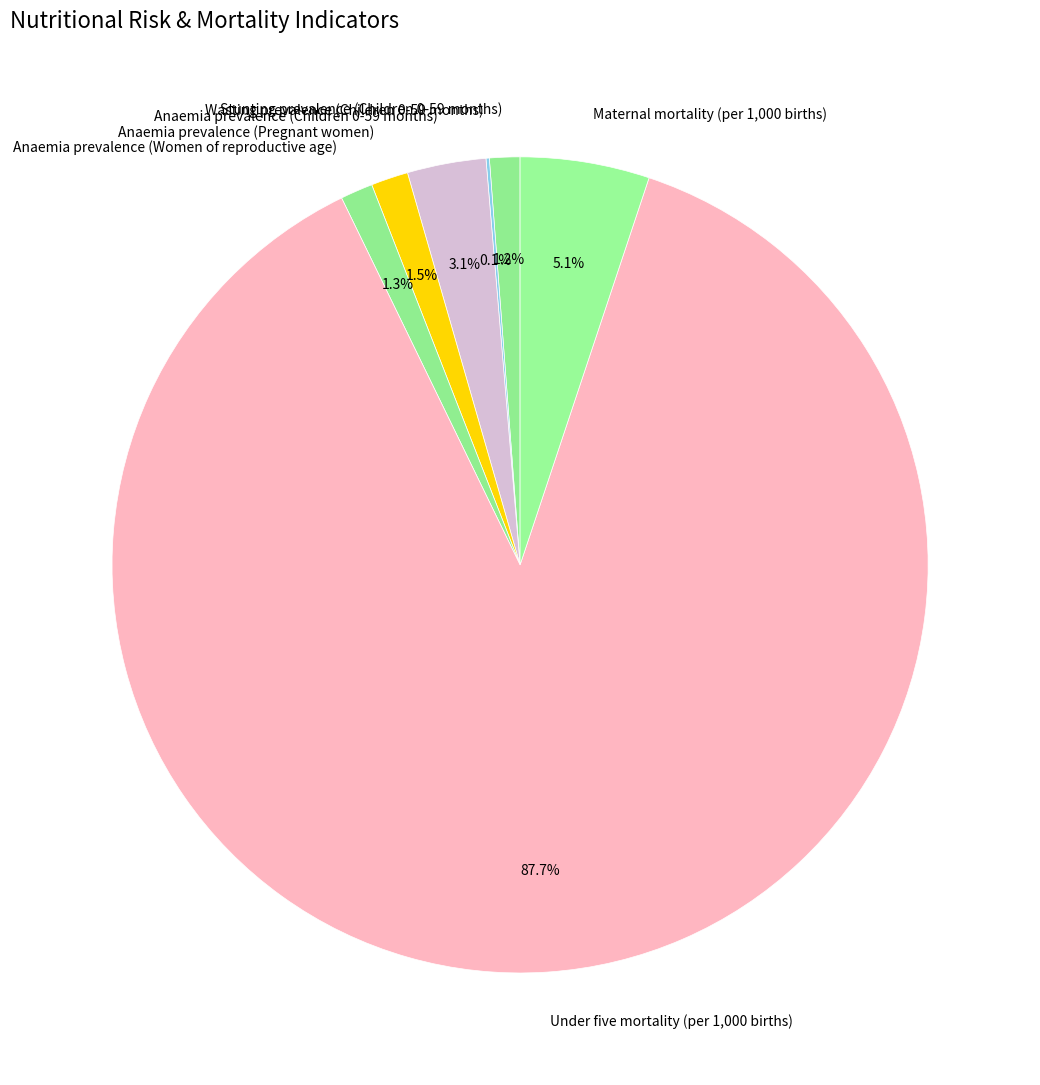

Is Under five mortality (per 1,000 births) the majority of the pie?

Yes